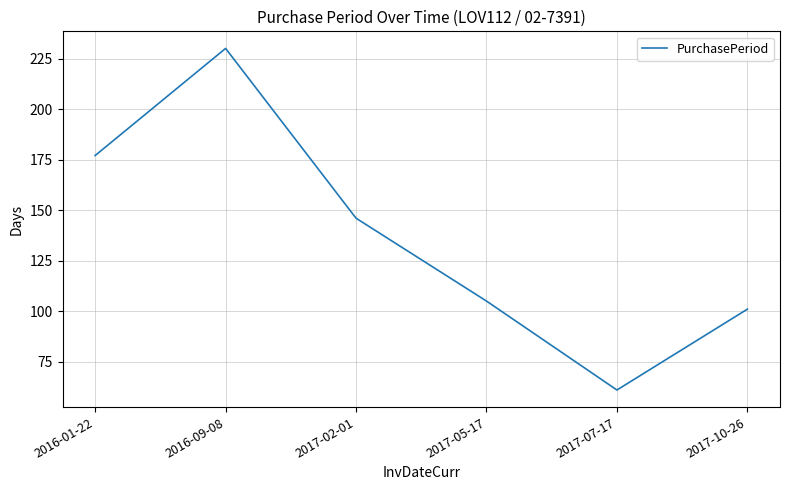

What is the change in value from 2016-09-08 to 2017-05-17?

-125